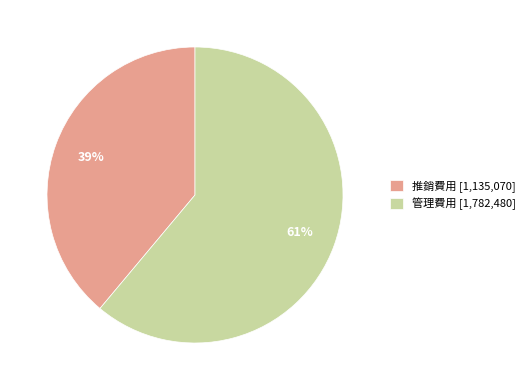

Do 管理費用 [1,782,480] and 推銷費用 [1,135,070] together represent more than half of the pie?

Yes